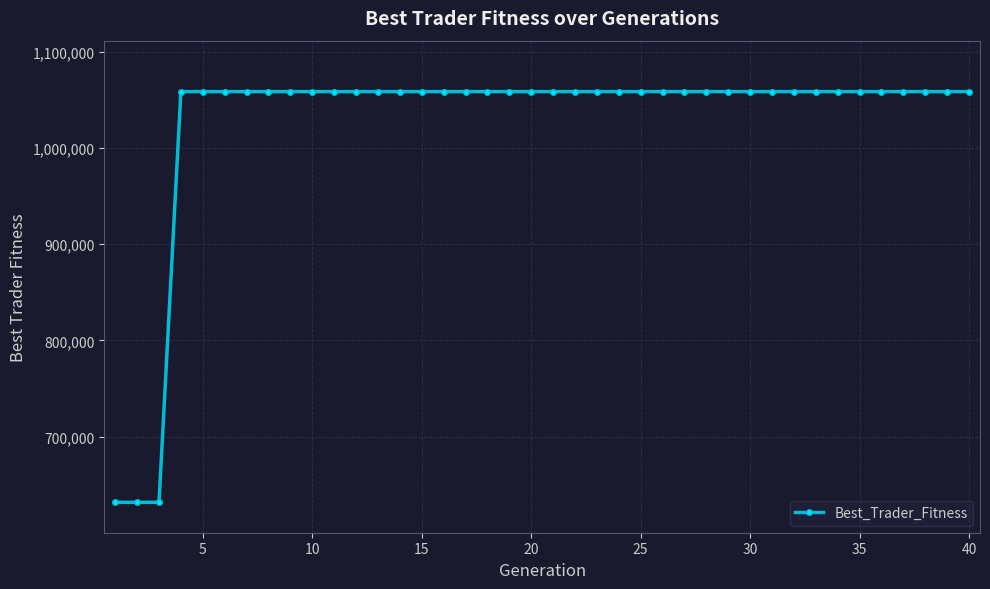

Is this an area chart (filled region under the line)?

No